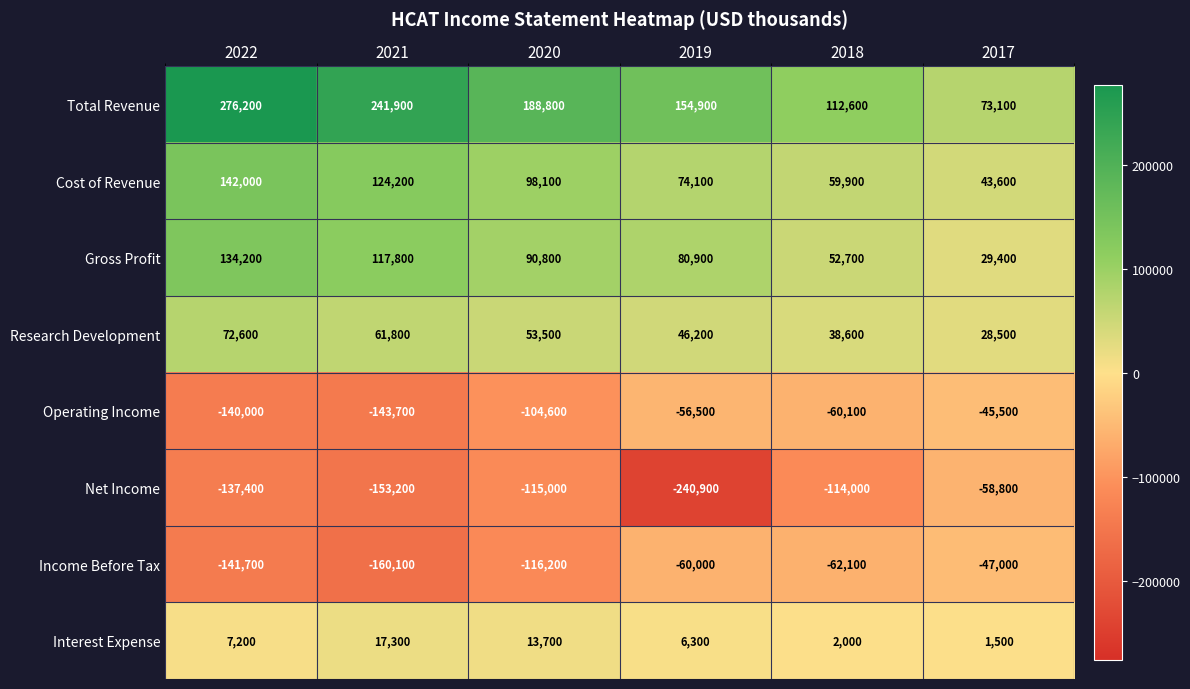

Rank the series at 2020 from highest to lowest value.

Total Revenue, Cost of Revenue, Gross Profit, Research Development, Interest Expense, Operating Income, Net Income, Income Before Tax